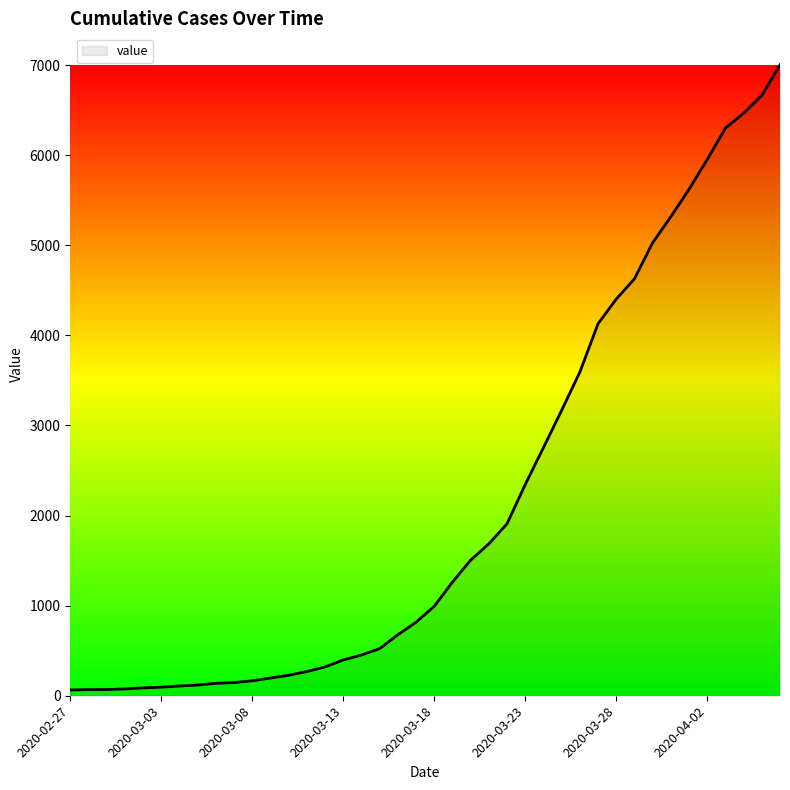

How many lines are shown in the chart?

1